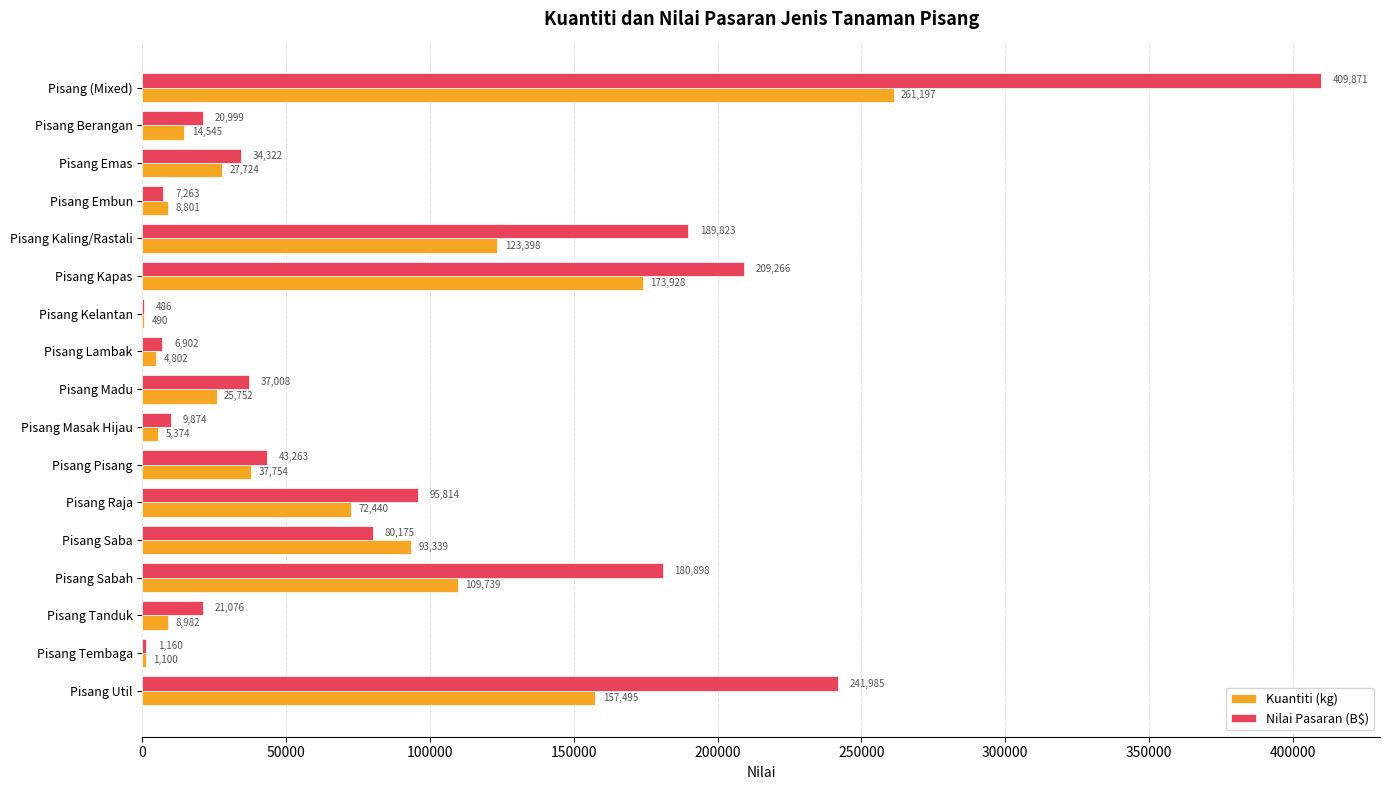

The value of Nilai Pasaran (B$) at Pisang Saba is 80175.4. True or false?

True